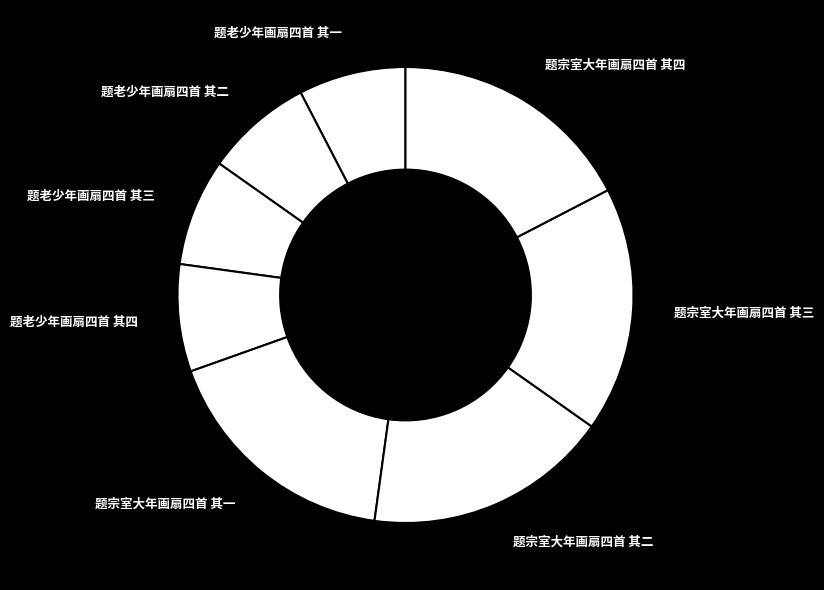

Is there any slice that represents more than half of the pie?

No